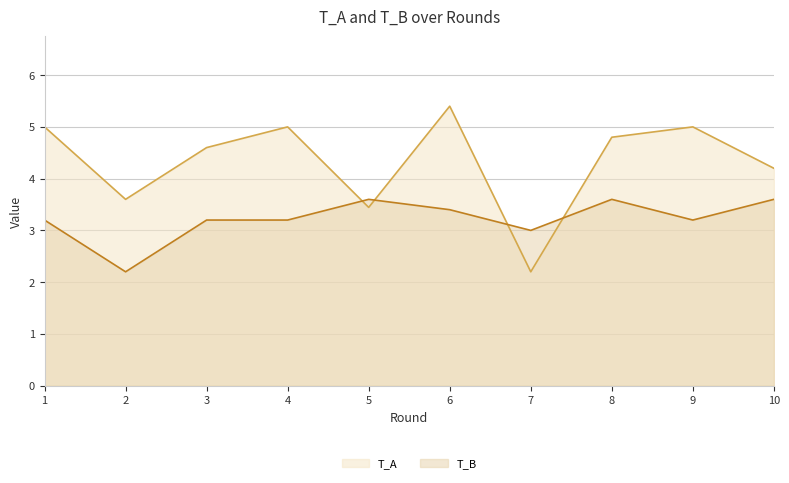

Rank the series at 3 from lowest to highest value.

T_B, T_A